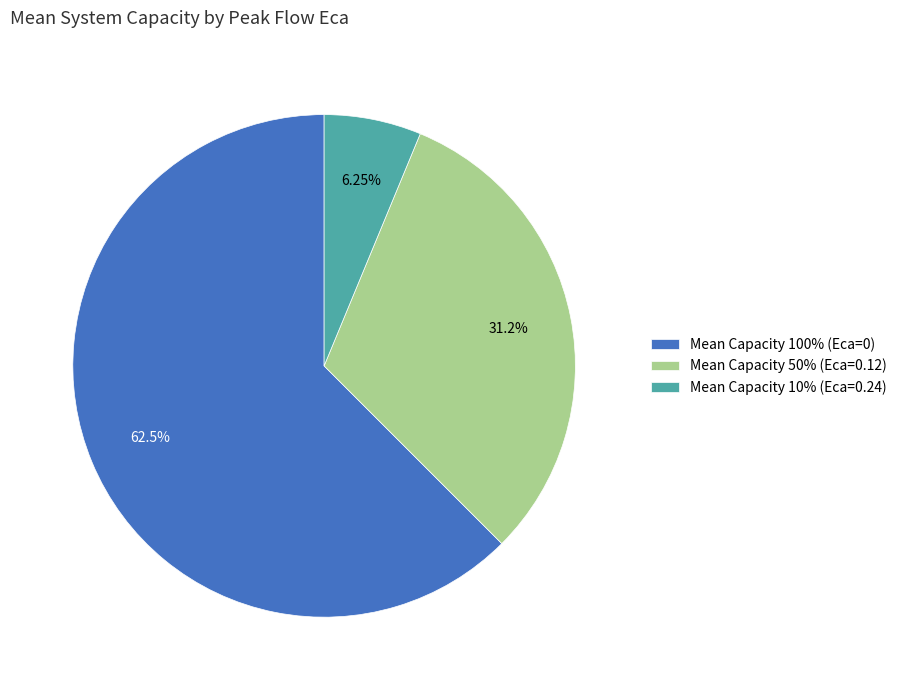

Combined, do Mean Capacity 100% (Eca=0) and Mean Capacity 50% (Eca=0.12) account for over 50%?

Yes